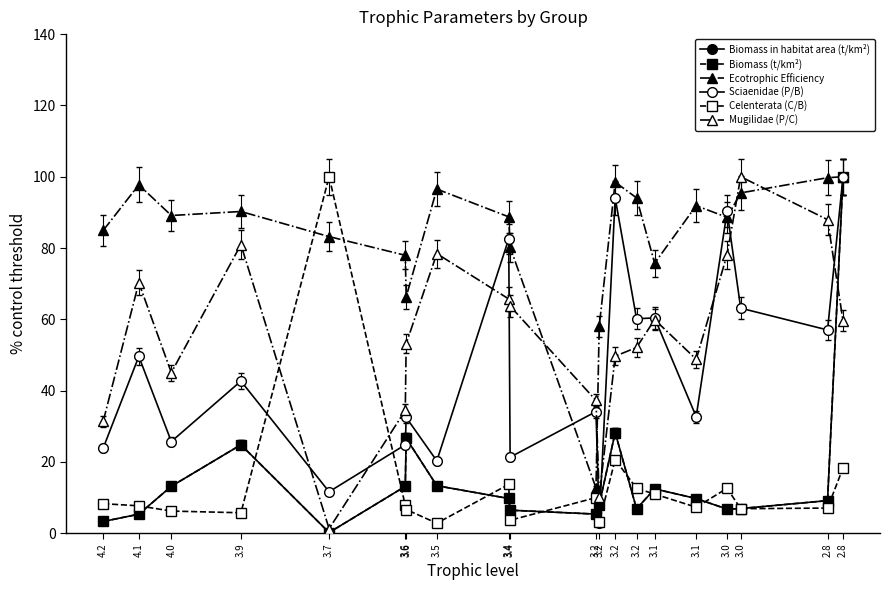

How many categories are shown in the chart?

20